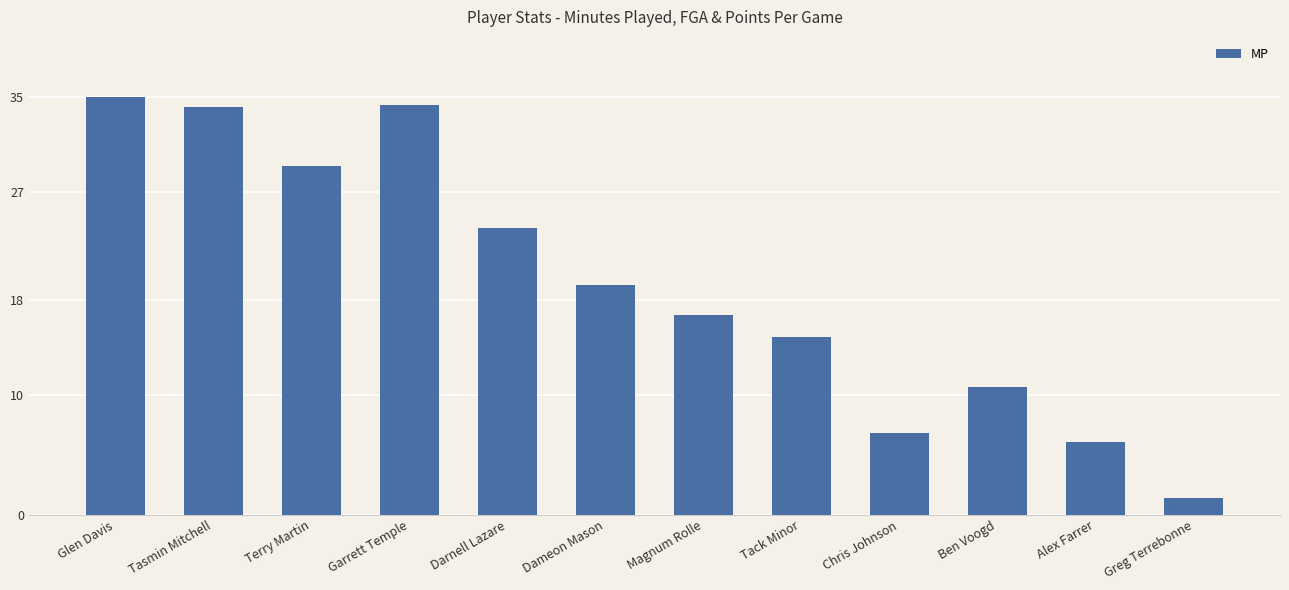

The chart shows a value of 34.3 at Garrett Temple. True or false?

True